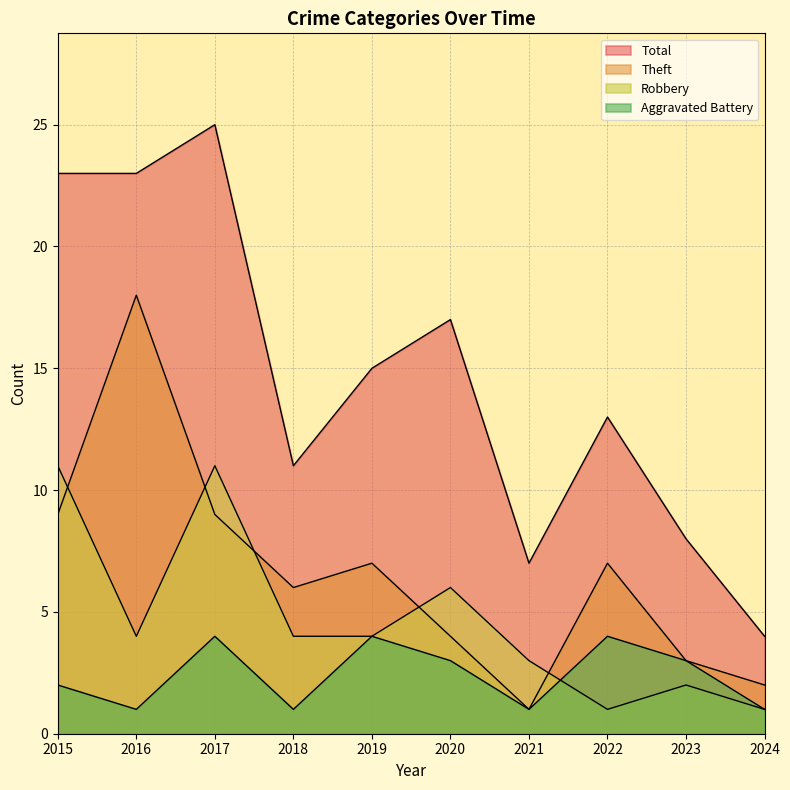

Which series has the largest range (max minus min)?

Total